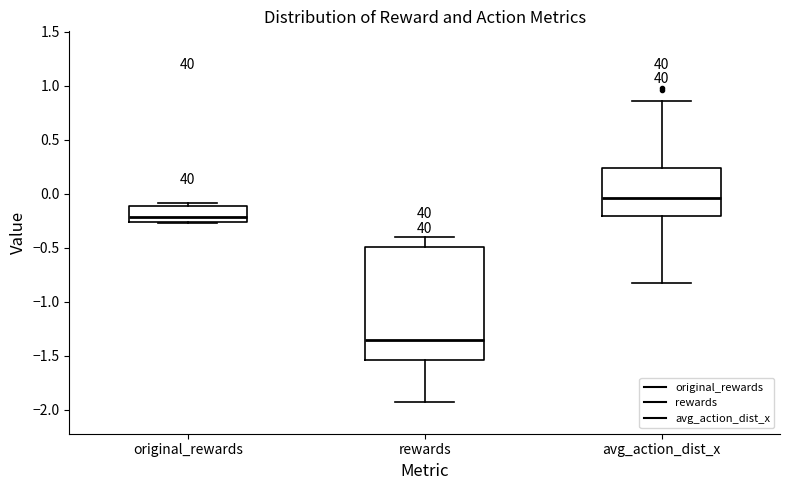

Reading left to right, transcribe this box plot: for each box, give where its median line is, the range the box spans, and where its two whiskers end, as read against the y-axis. The values are not printed on the chart, so give them approximately, as read against the axis.

original_rewards: median -0.20, box -0.25 to -0.10, whiskers -0.25 to -0.10 (just above the box's upper edge)
rewards: median -1.35, box -1.55 to -0.50, whiskers -1.95 to -0.40
avg_action_dist_x: median -0.05, box -0.20 to 0.25, whiskers -0.85 to 0.85